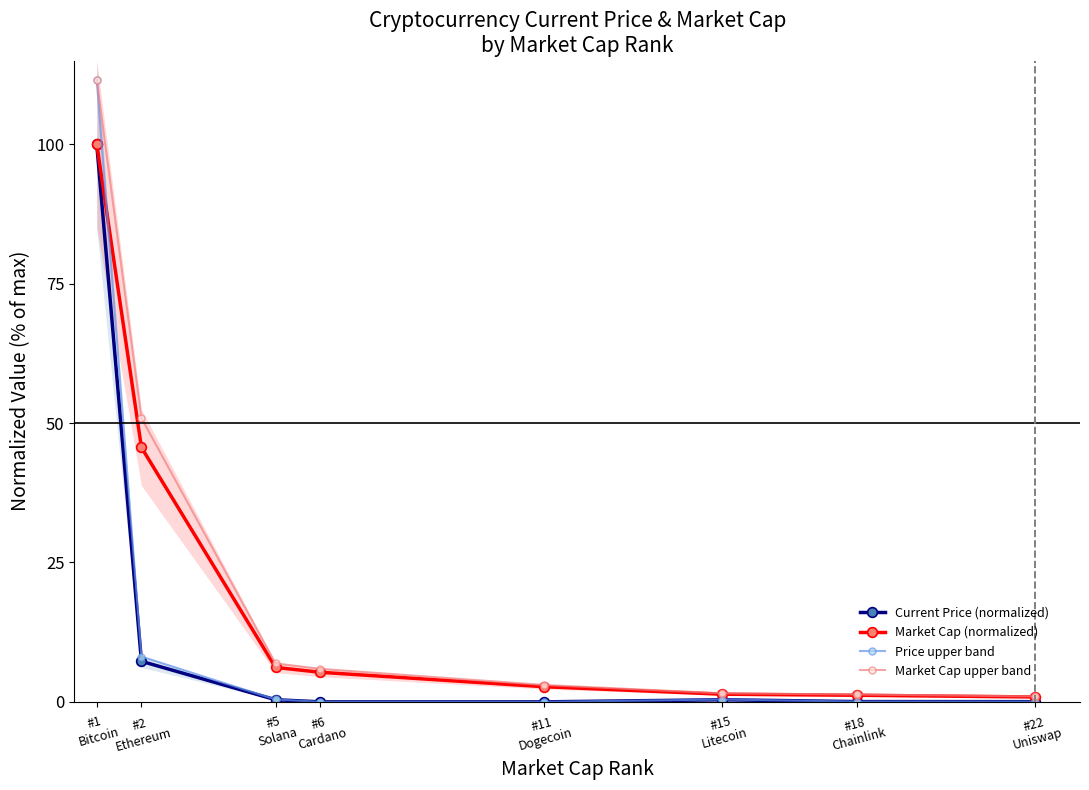

What is the maximum value for Price upper band?

111.5